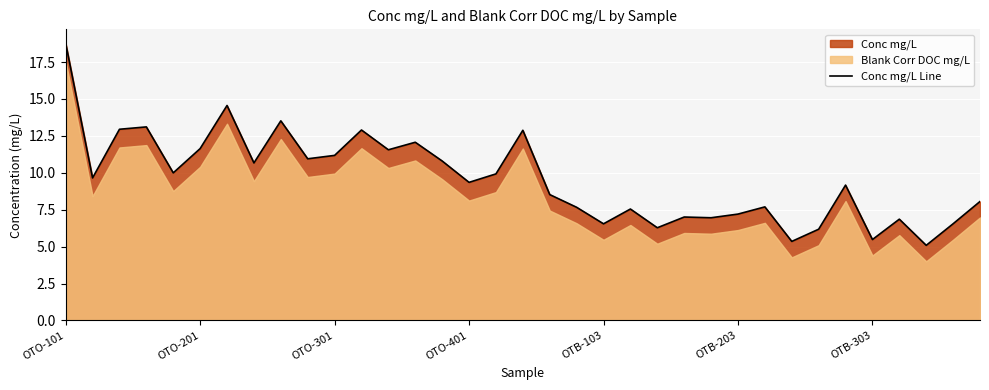

Is it true that the value at OTO-301 is 11.2?

True